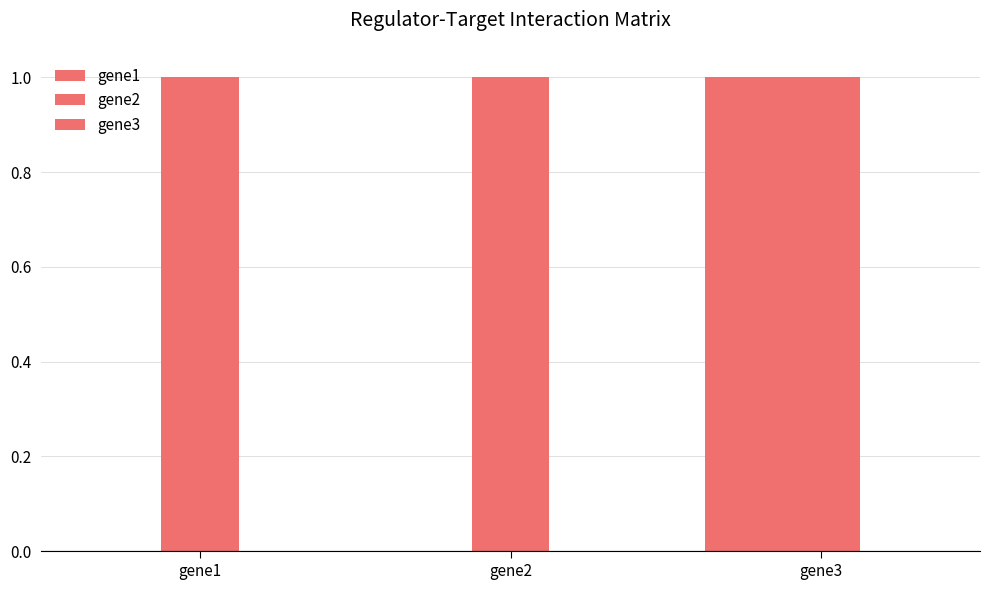

List the series in order of their overall mean, lowest first.

gene3, gene1, gene2